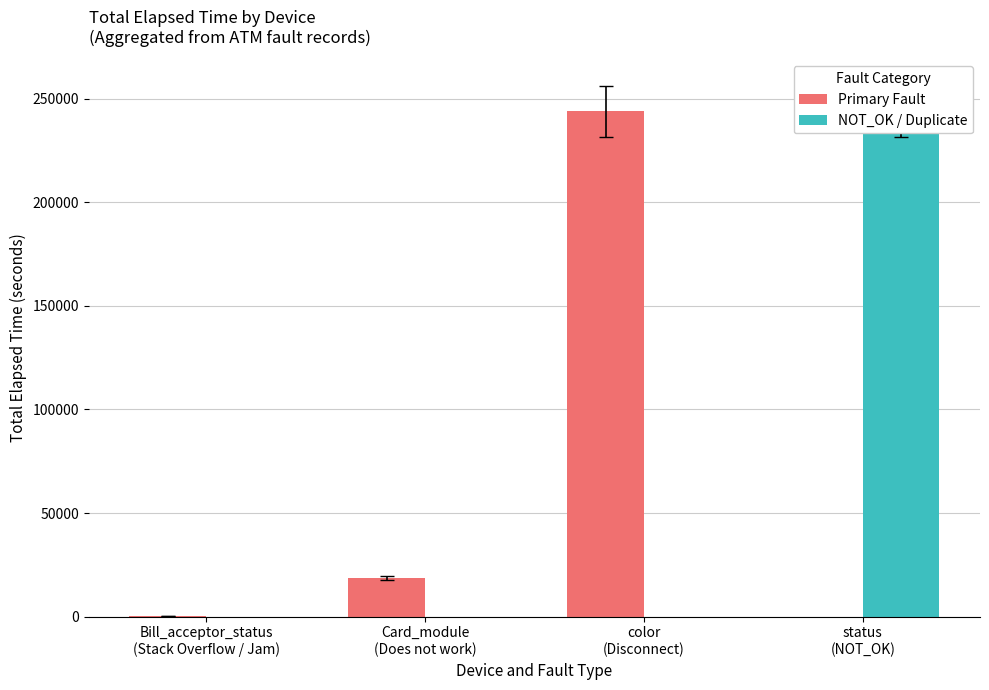

Is it true that NOT_OK / Duplicate equals 112003 at Bill_acceptor_status
(Stack Overflow / Jam)?

False